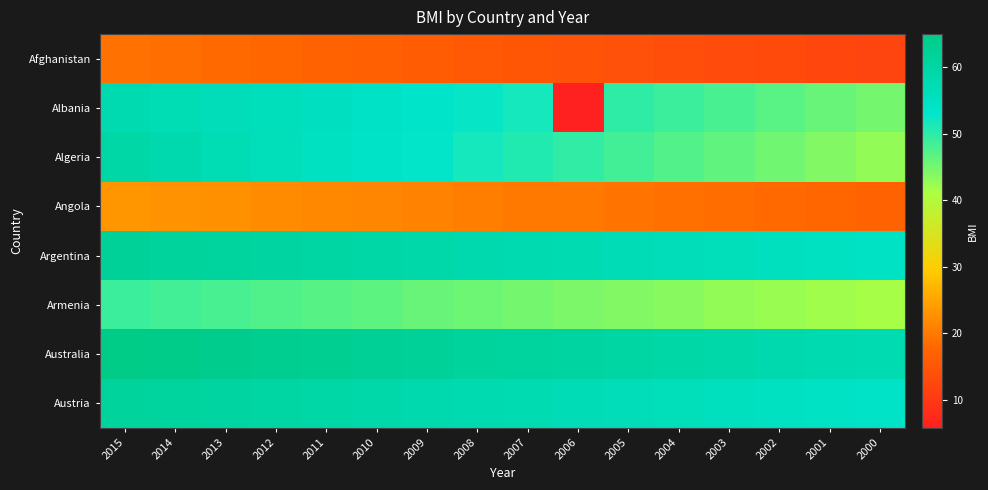

Which series has the largest total across all categories?

Australia